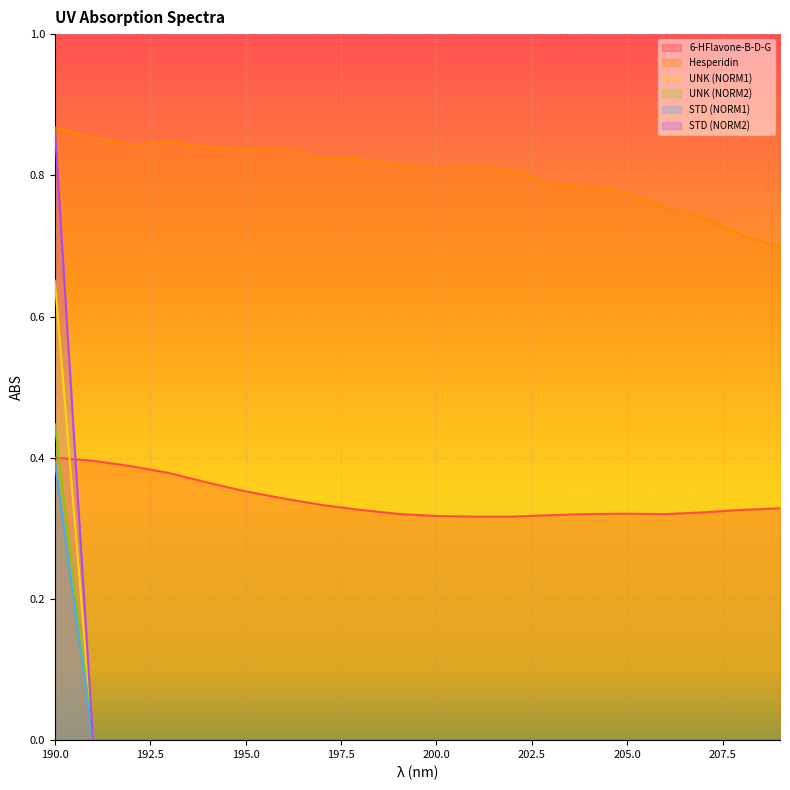

True or false: UNK (NORM1) has a value of 0.0 at 198.

True